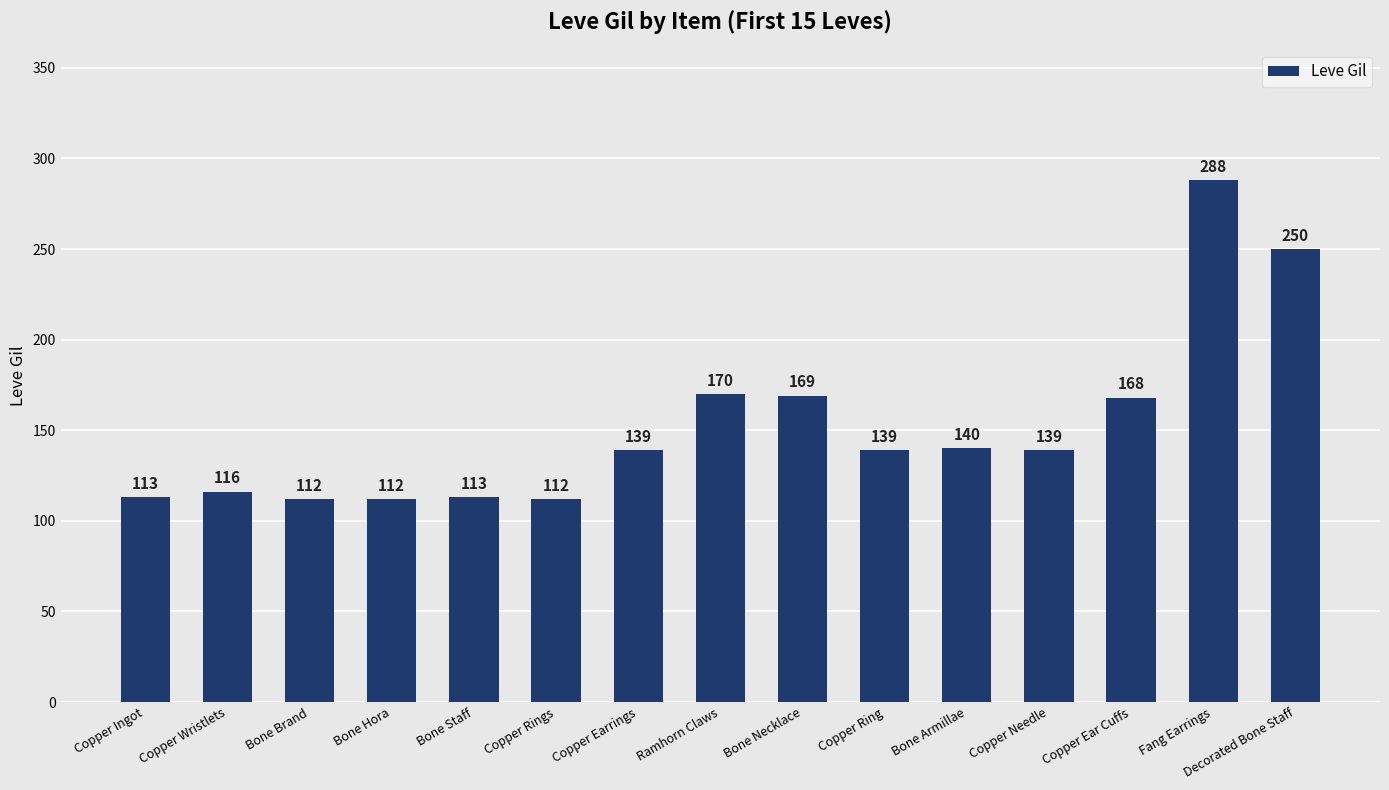

The value at Bone Armillae is 217. True or false?

False